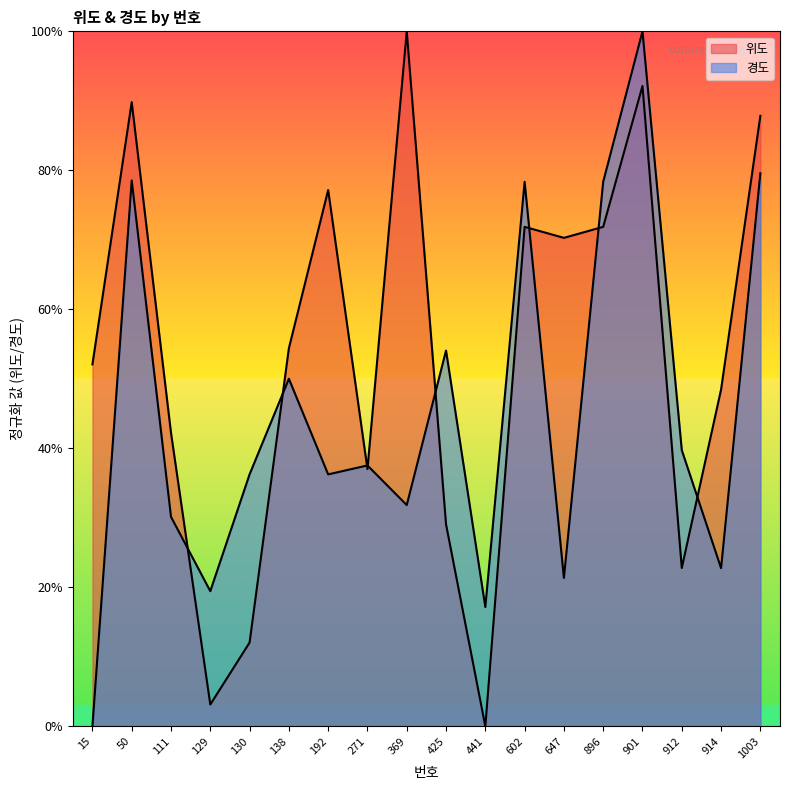

True or false: 경도 has a value of 0.8 at 1003.

True